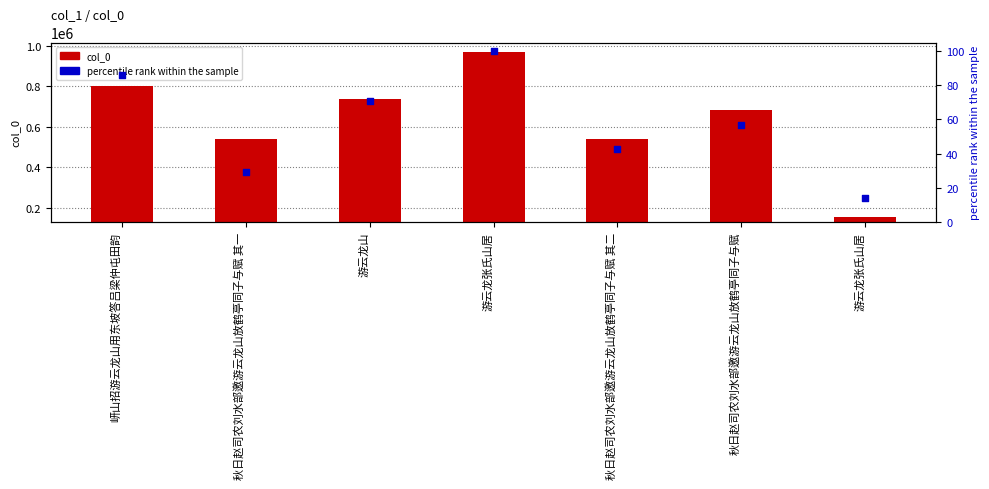

What are all the series names shown in the legend?

col_0, percentile rank within the sample